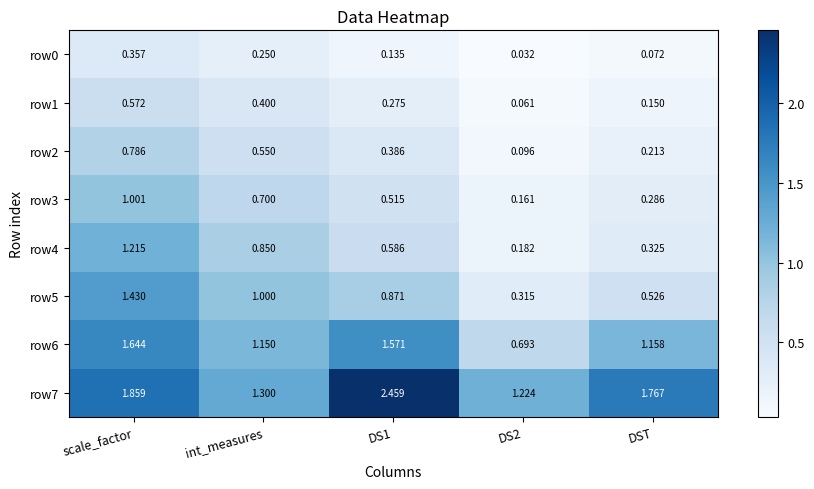

Which category has the highest value in the row5 series?

scale_factor